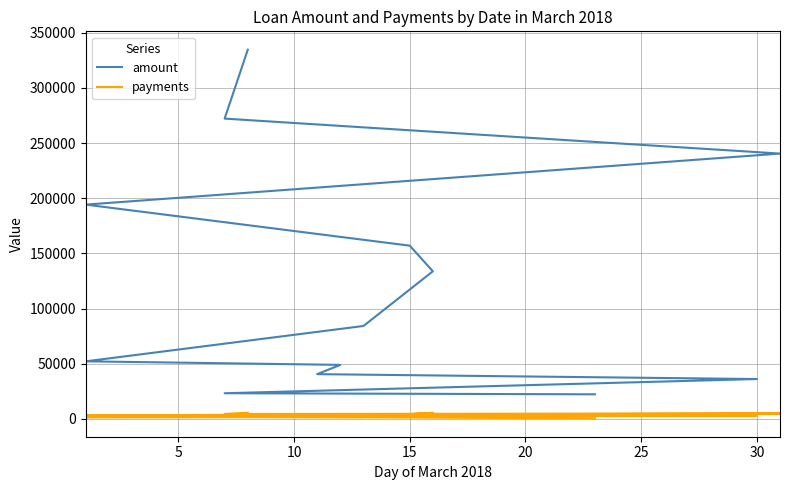

True or false: payments and amount intersect in this chart.

False